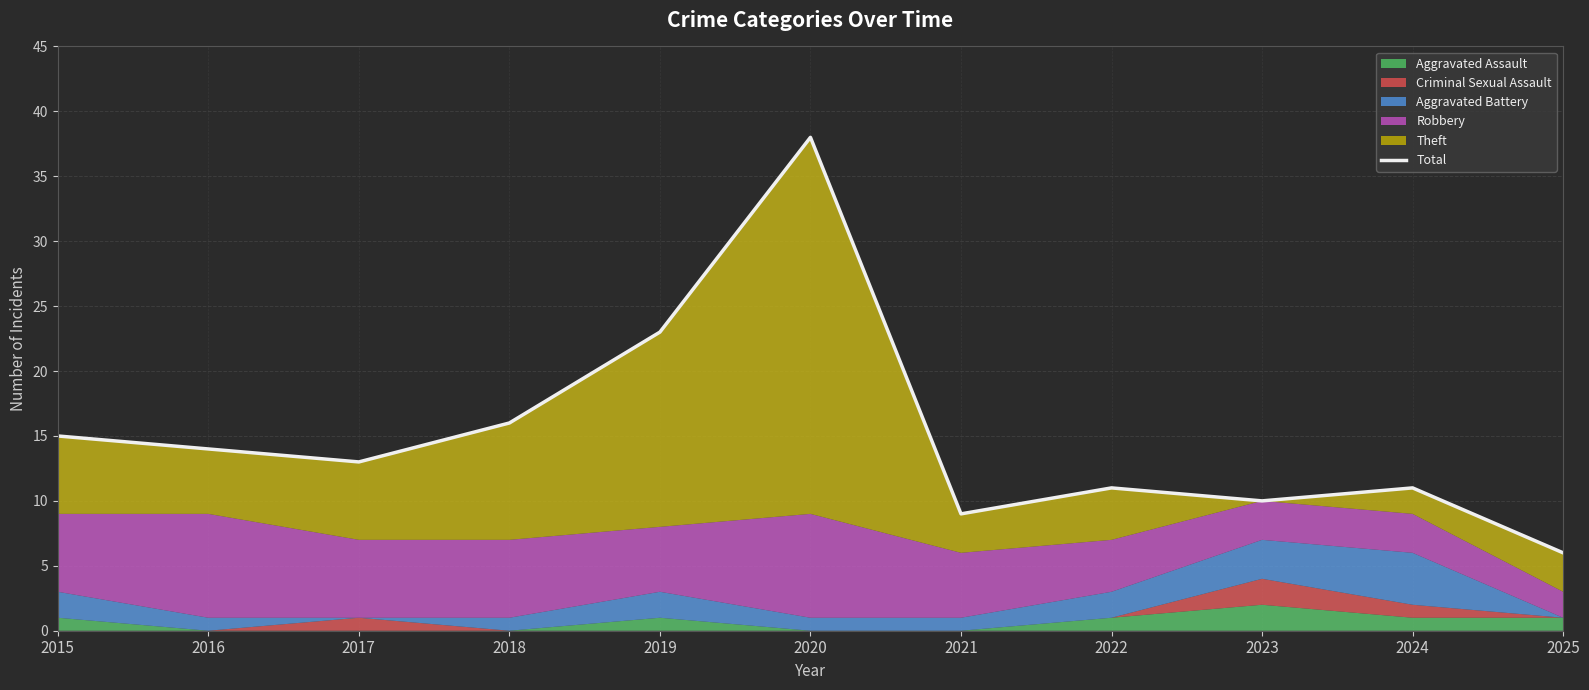

List the labels in order of value, largest first.

2020, 2019, 2018, 2015, 2016, 2017, 2022, 2024, 2023, 2021, 2025